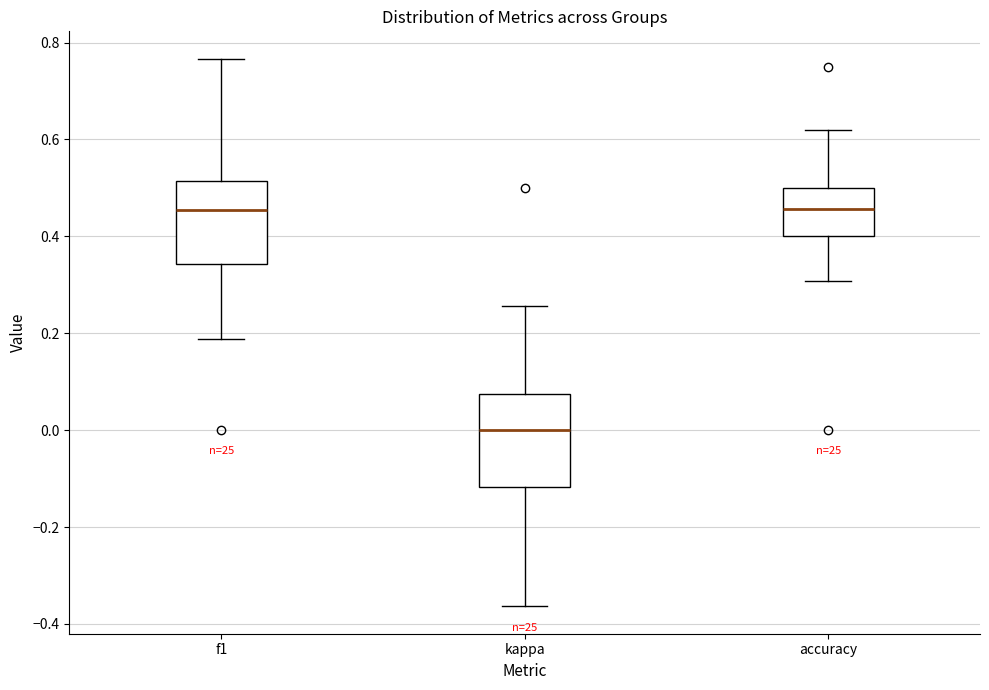

Reading left to right, transcribe this box plot: for each box, give where its median line is, the range the box spans, and where its two whiskers end, as read against the y-axis. The values are not printed on the chart, so give them approximately, as read against the axis.

f1: median 0.46, box 0.34 to 0.52, whiskers 0.18 to 0.76
kappa: median 0.00, box -0.12 to 0.08, whiskers -0.36 to 0.26
accuracy: median 0.46, box 0.40 to 0.50, whiskers 0.30 to 0.62